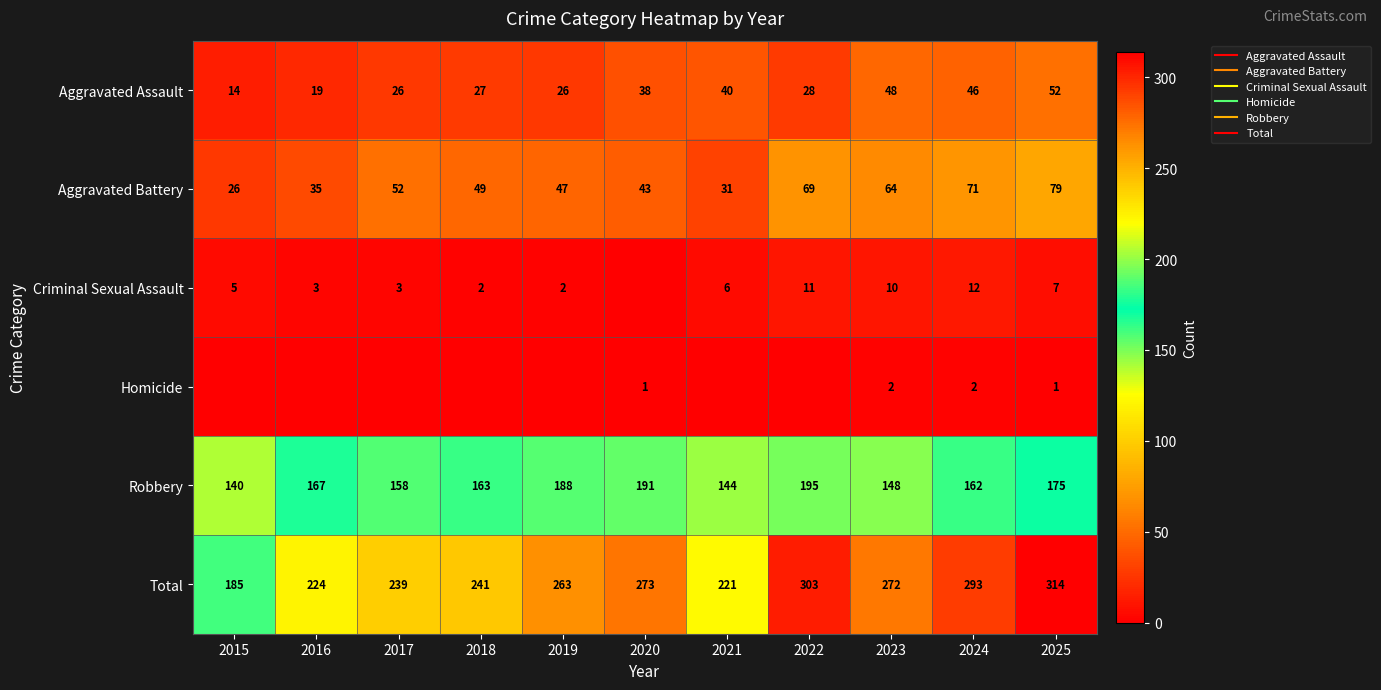

What is the approximate value of Total at 2023, to the nearest 10?

270